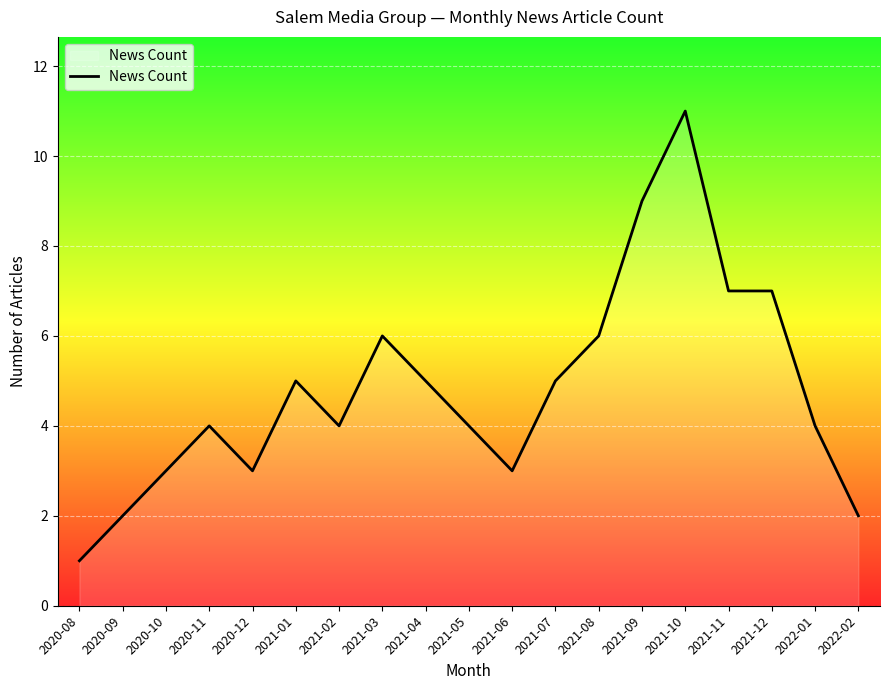

Which label corresponds to the smallest value in the chart?

2020-08